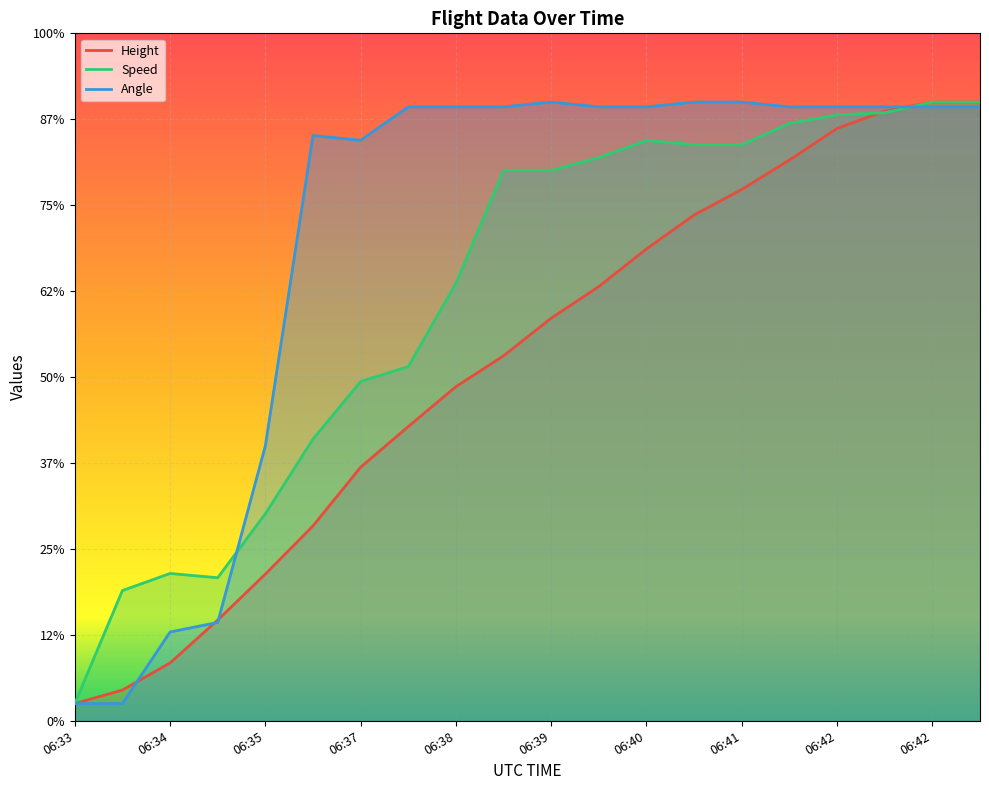

What is the difference between the maximum and minimum values in the Height series?

700.0